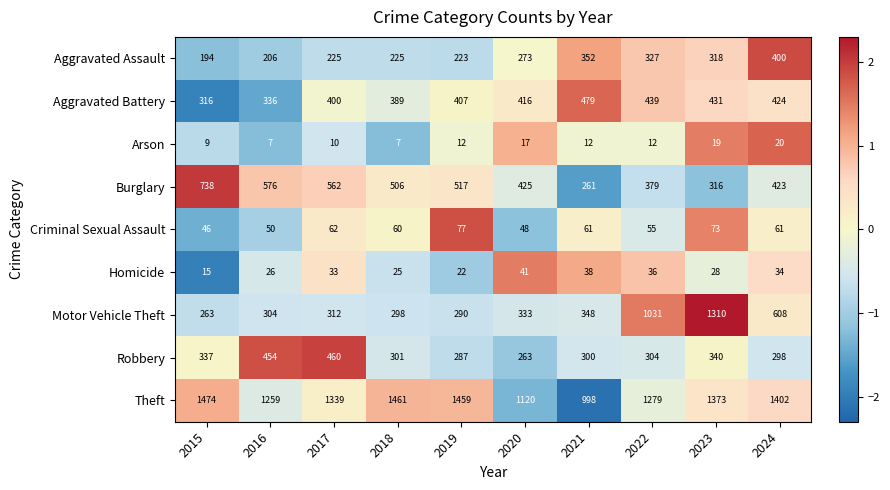

What is the minimum value shown in the chart?

7